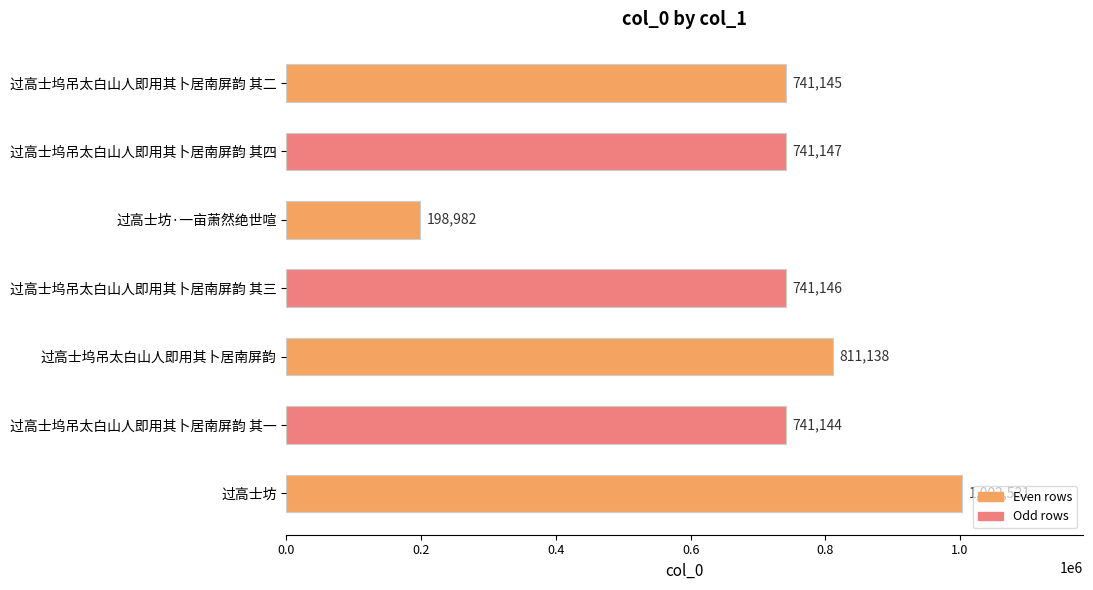

How many bars are there in total?

7